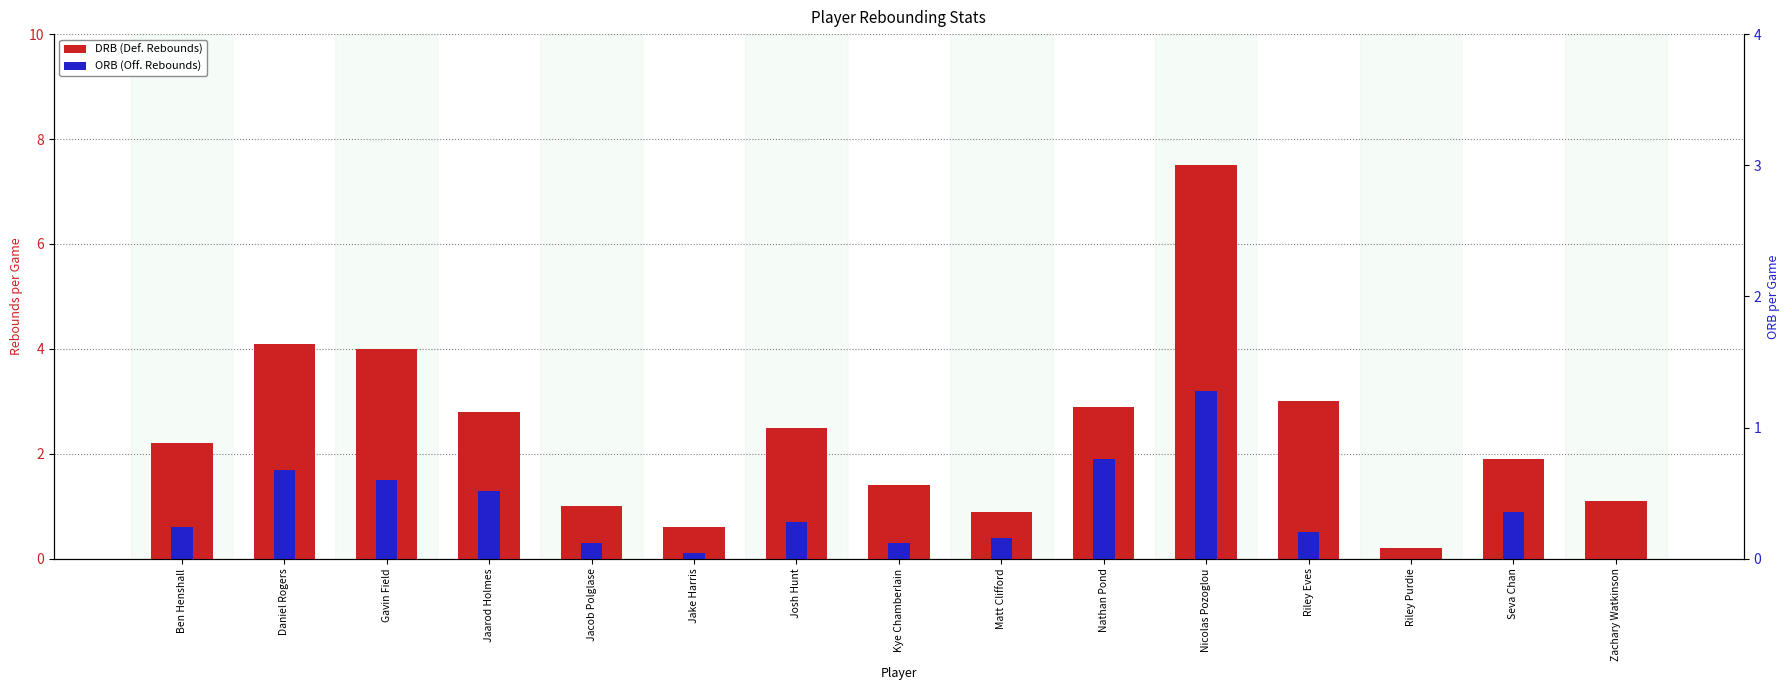

What is the maximum value for DRB?

7.5